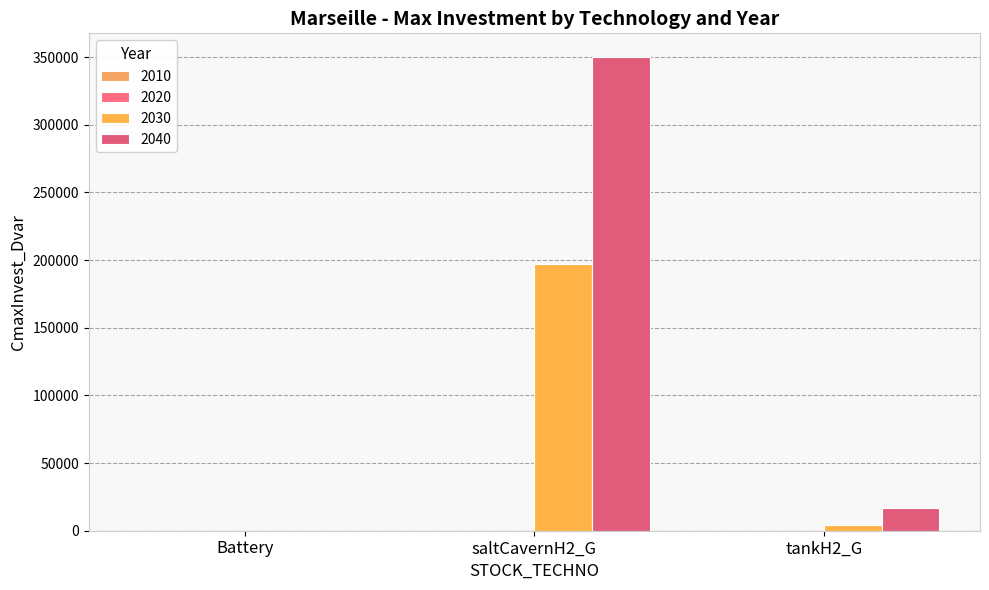

Are the bars horizontal?

No